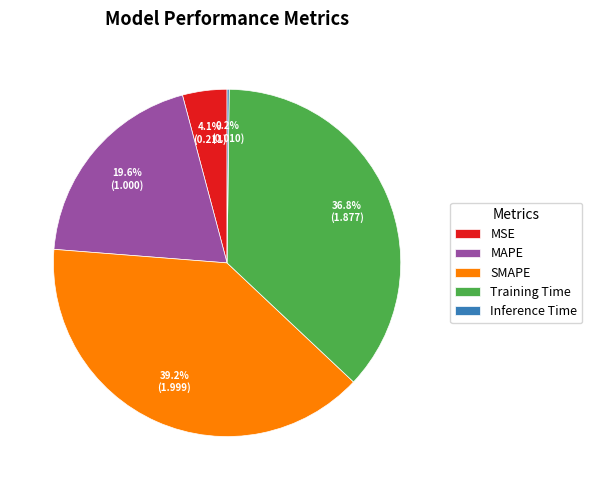

Is there any slice that represents more than half of the pie?

No